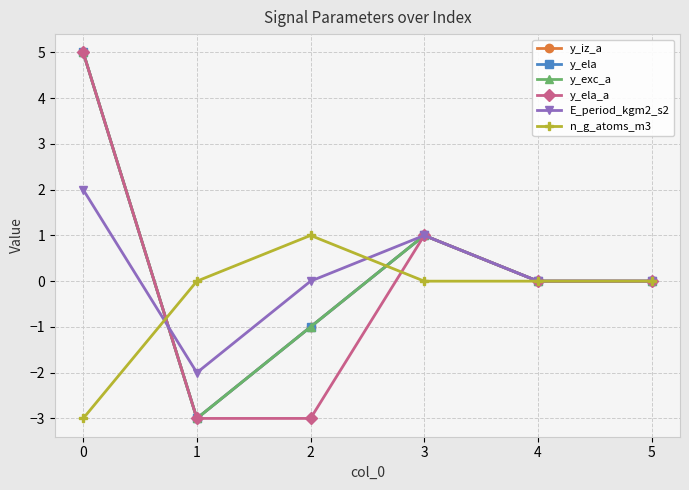

What is the value of the y_exc_a point at the 1st from the left?

5